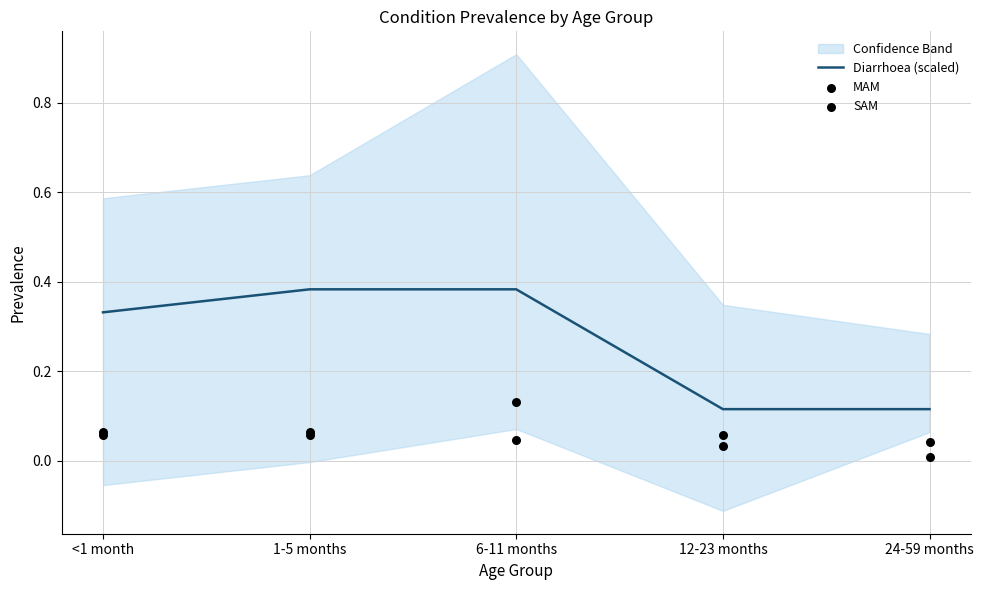

At how many categories does at least one series exceed 0?

5